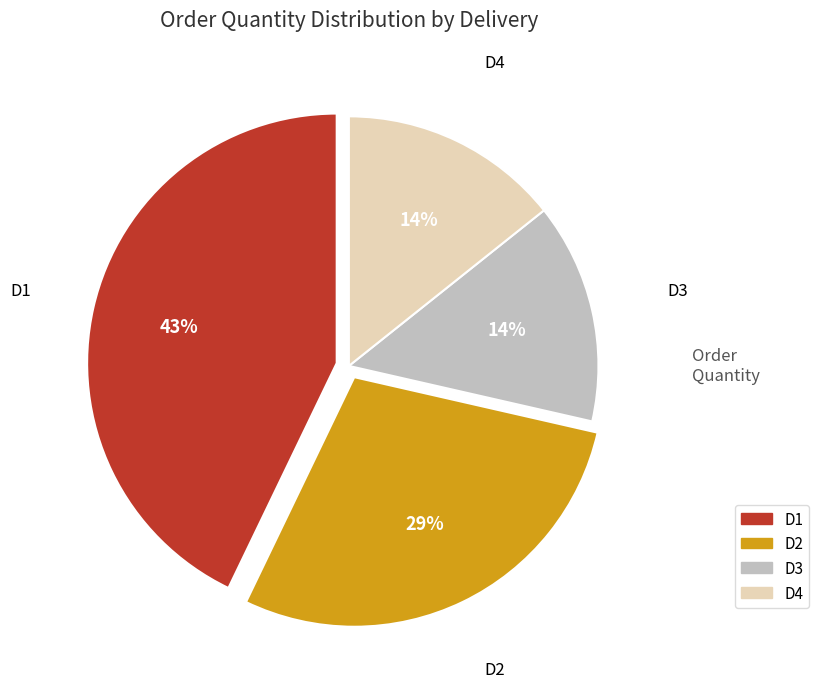

Approximately how many times larger is the value at D2 compared to D1?

0.7